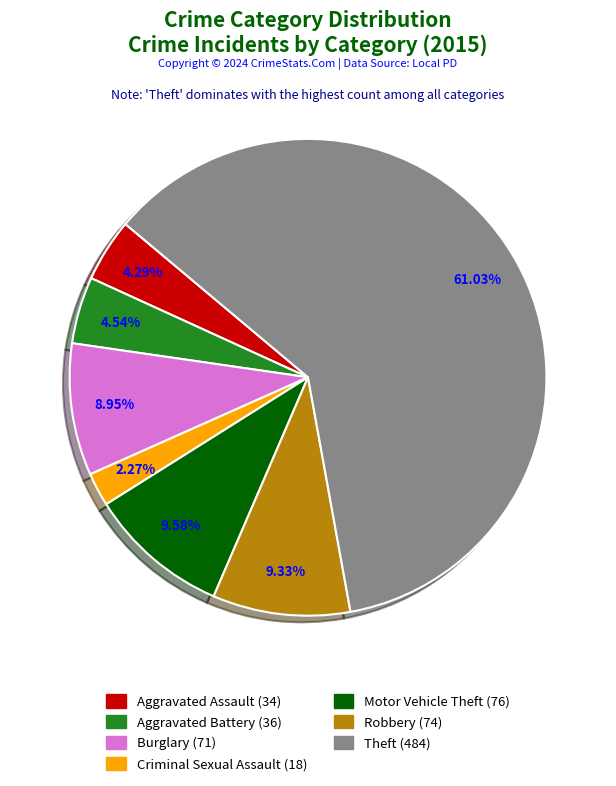

What is the largest slice in the pie chart?

Theft